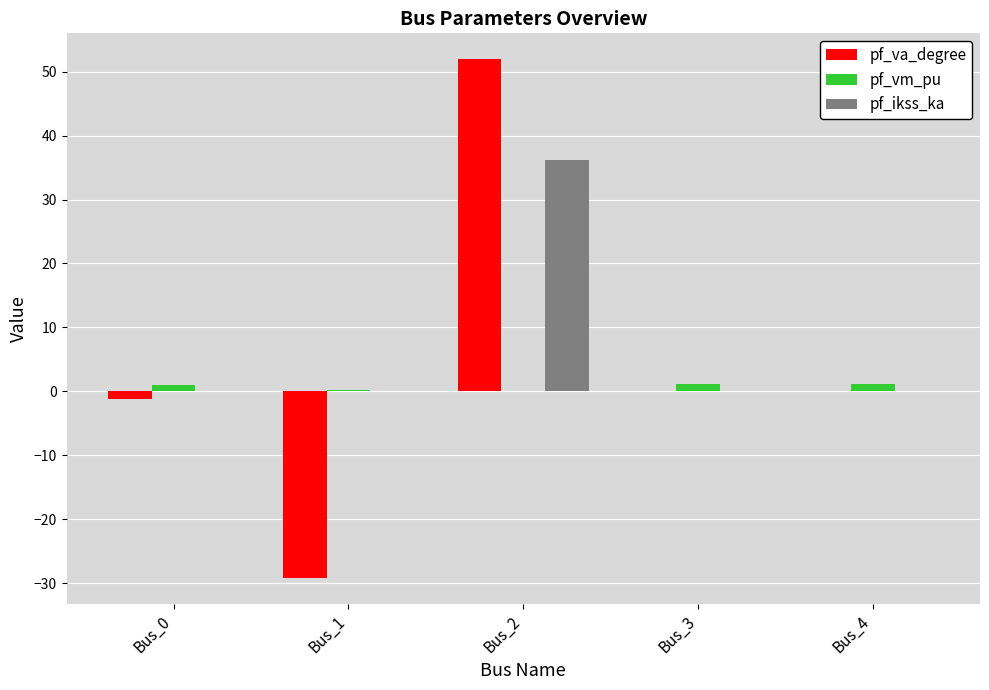

Which category has the highest value in the pf_va_degree series?

Bus_2